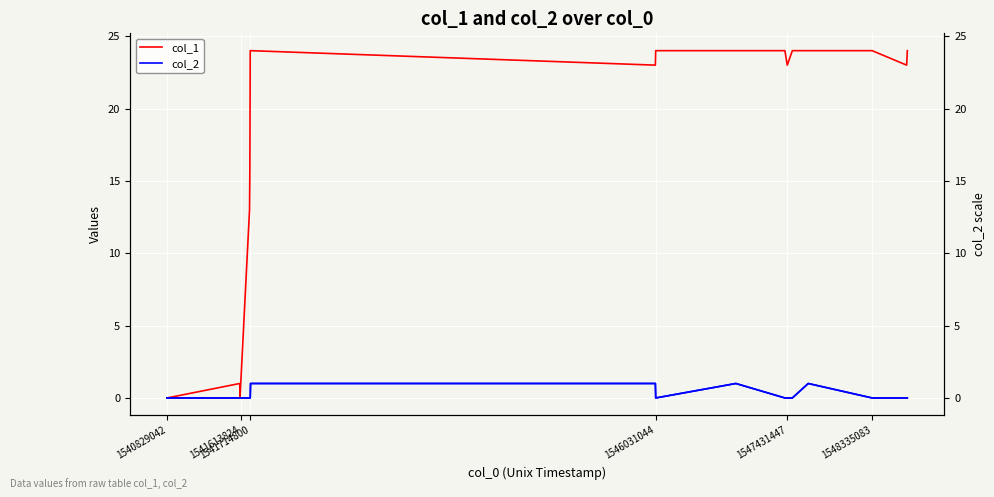

Which category has the lowest value in the col_2 series?

1540829042